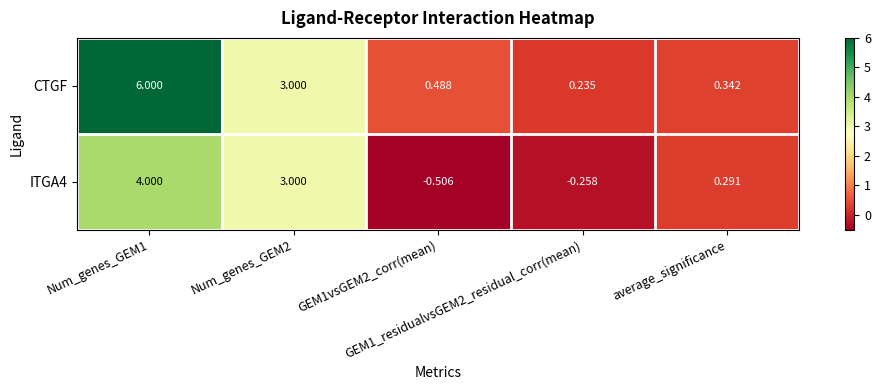

Which series has the largest range (max minus min)?

CTGF